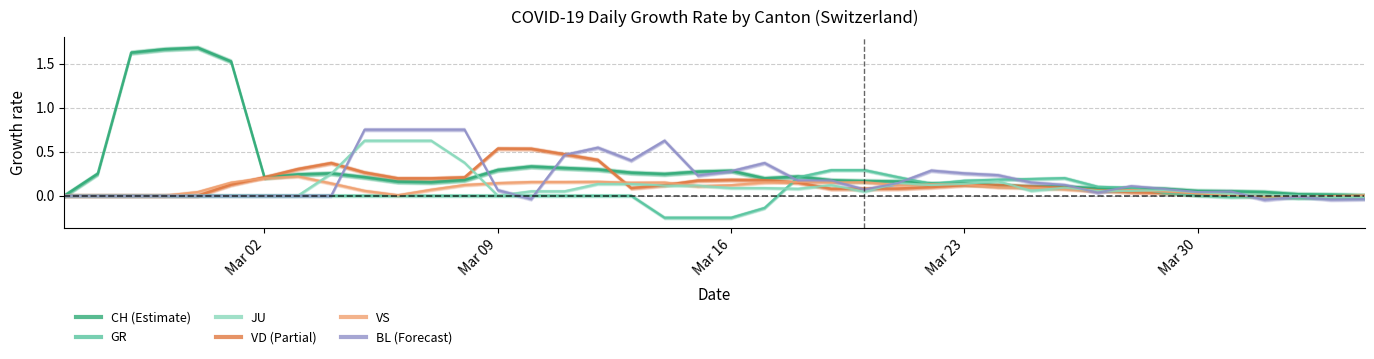

What is the value of the BL point at the 26th from the left?

0.1